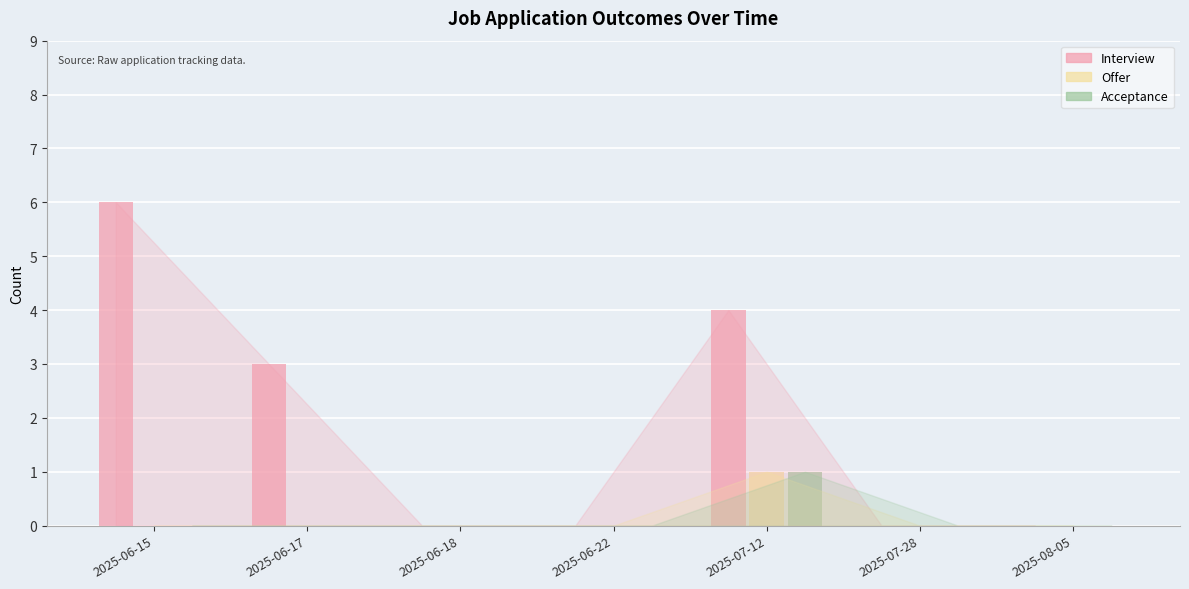

At which category does the chart reach its peak across all series?

2025-06-15